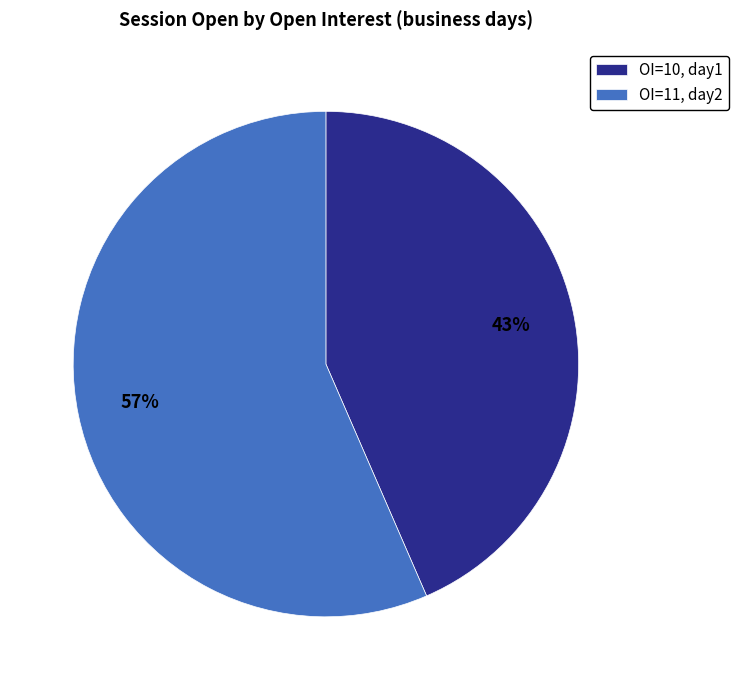

How many slices are in this pie chart?

2